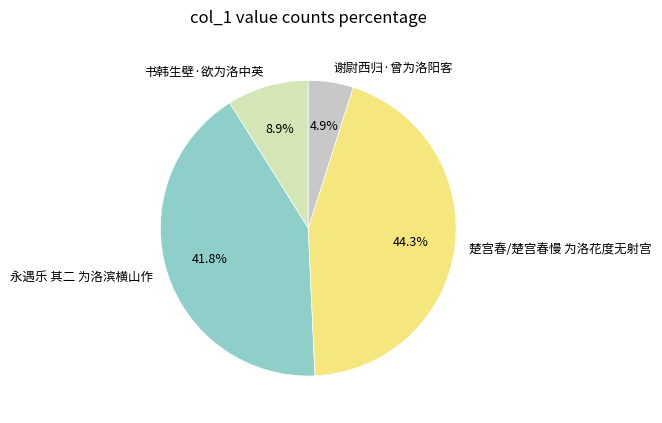

What portion of the pie excludes 楚宫春/楚宫春慢 为洛花度无射宫?

55.7%